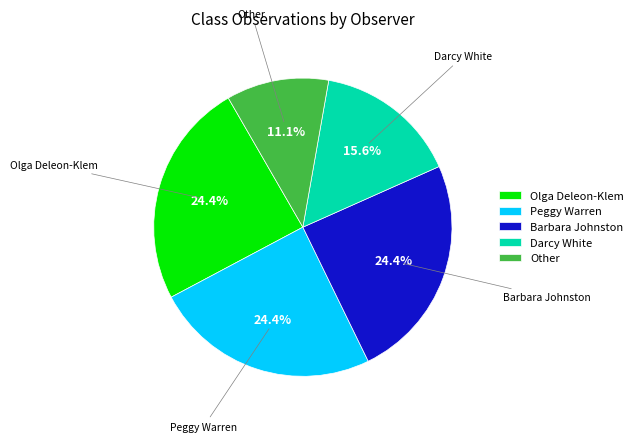

Which has a higher value, Other or Darcy White?

Darcy White